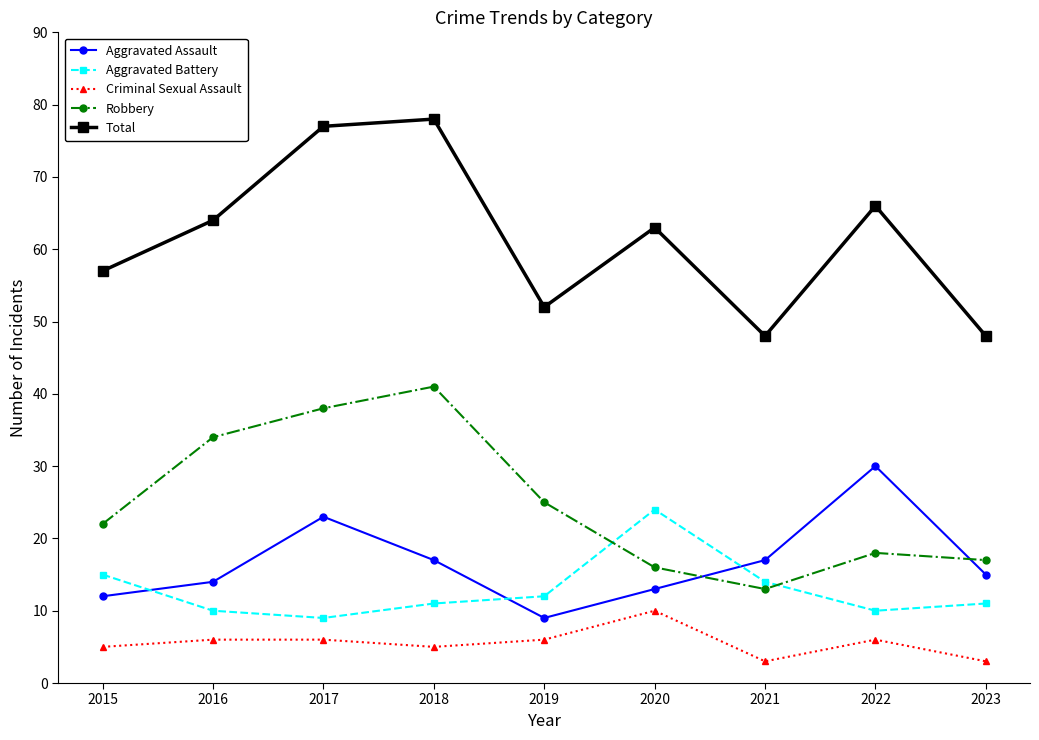

At which label does Aggravated Battery reach its minimum?

2017